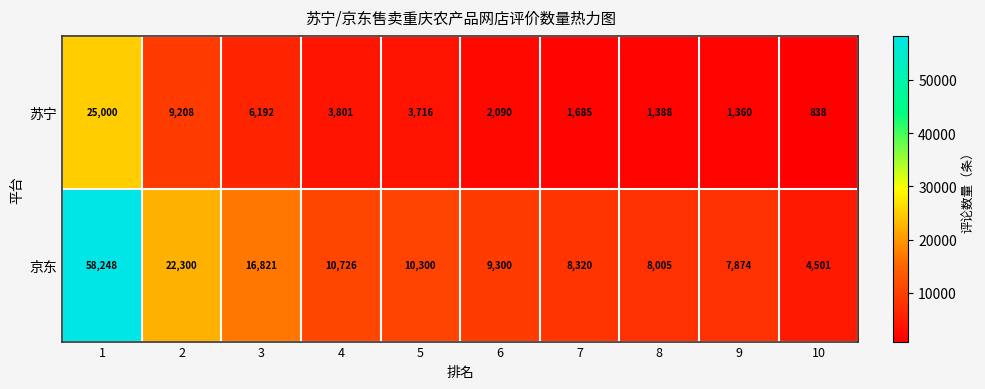

Which series has the widest spread of values?

京东